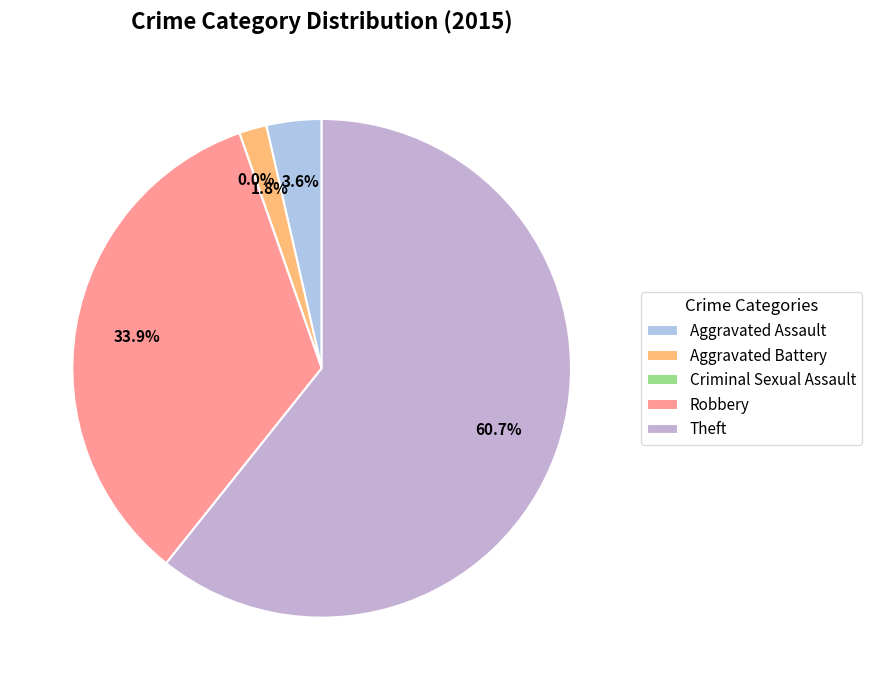

What percentage is the Aggravated Assault slice, to the nearest percent?

4%